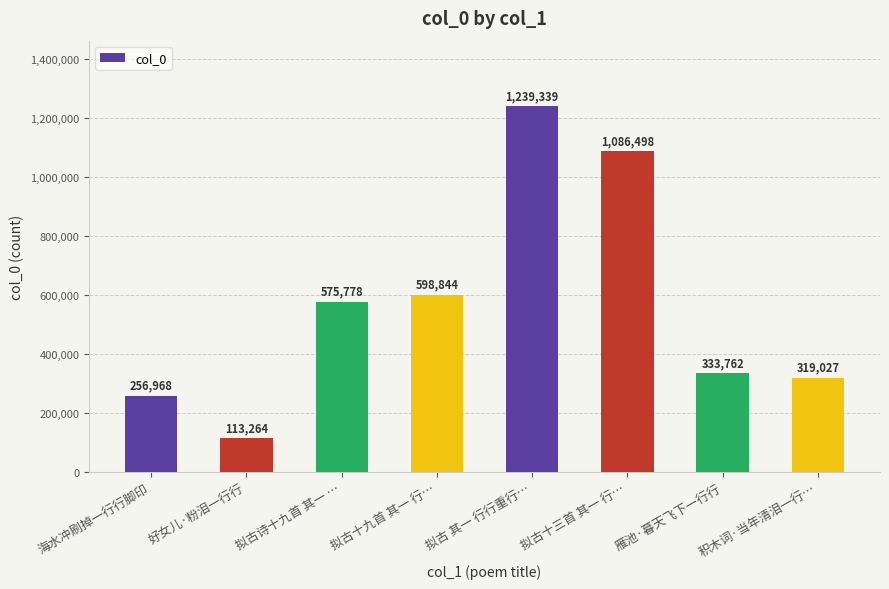

Which label corresponds to the smallest value in the chart?

好女儿·粉泪一行行